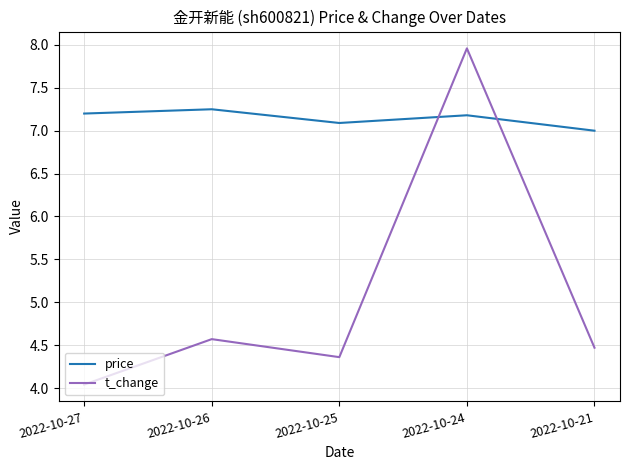

Which series ends up on top after the final intersection of t_change and price?

price